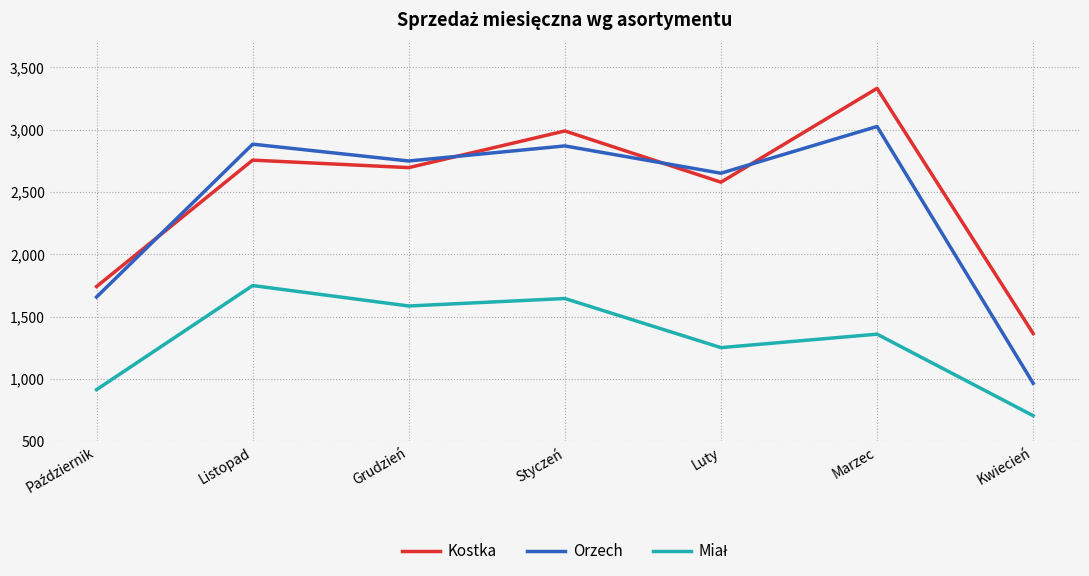

What is the difference between the maximum and second lowest values in the Orzech series?

1368